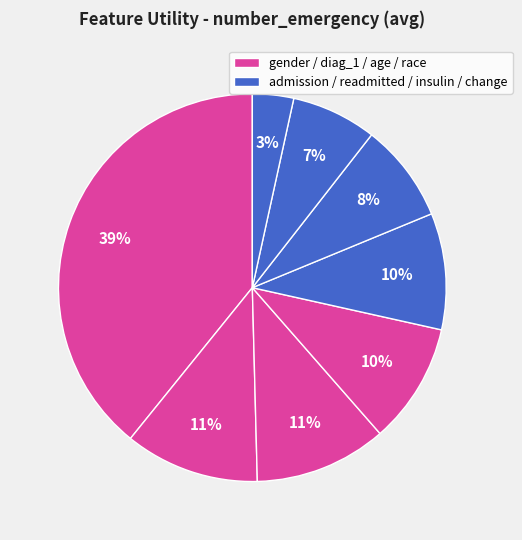

Which slice is the smallest?

change